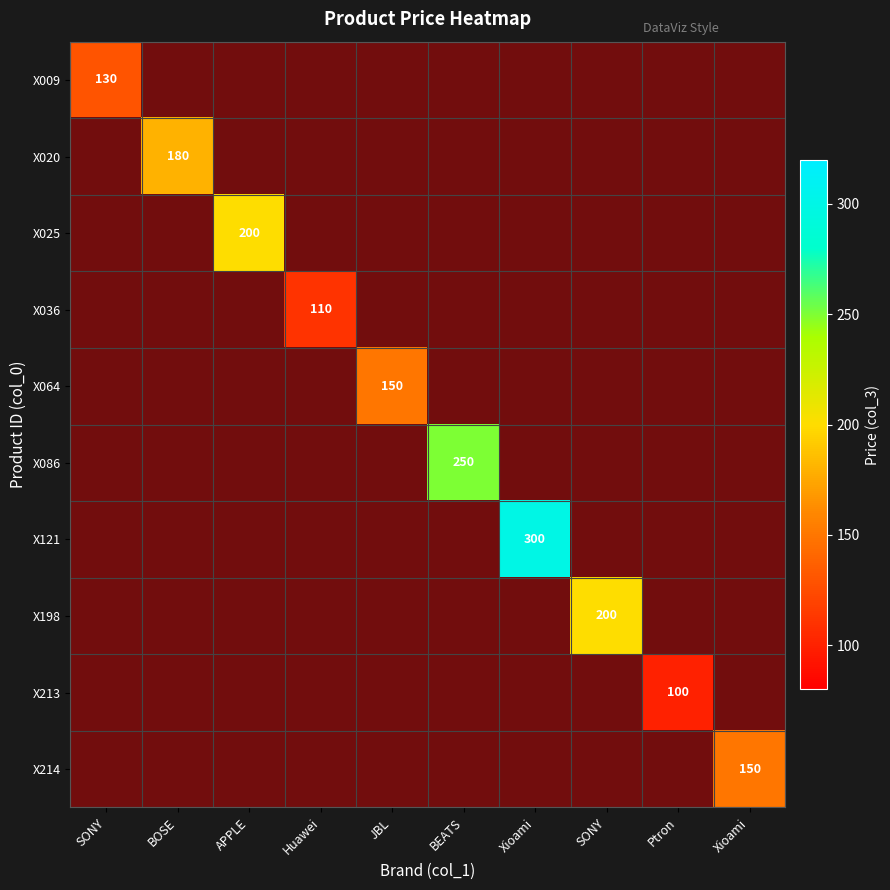

How many distinct data groups are displayed?

10